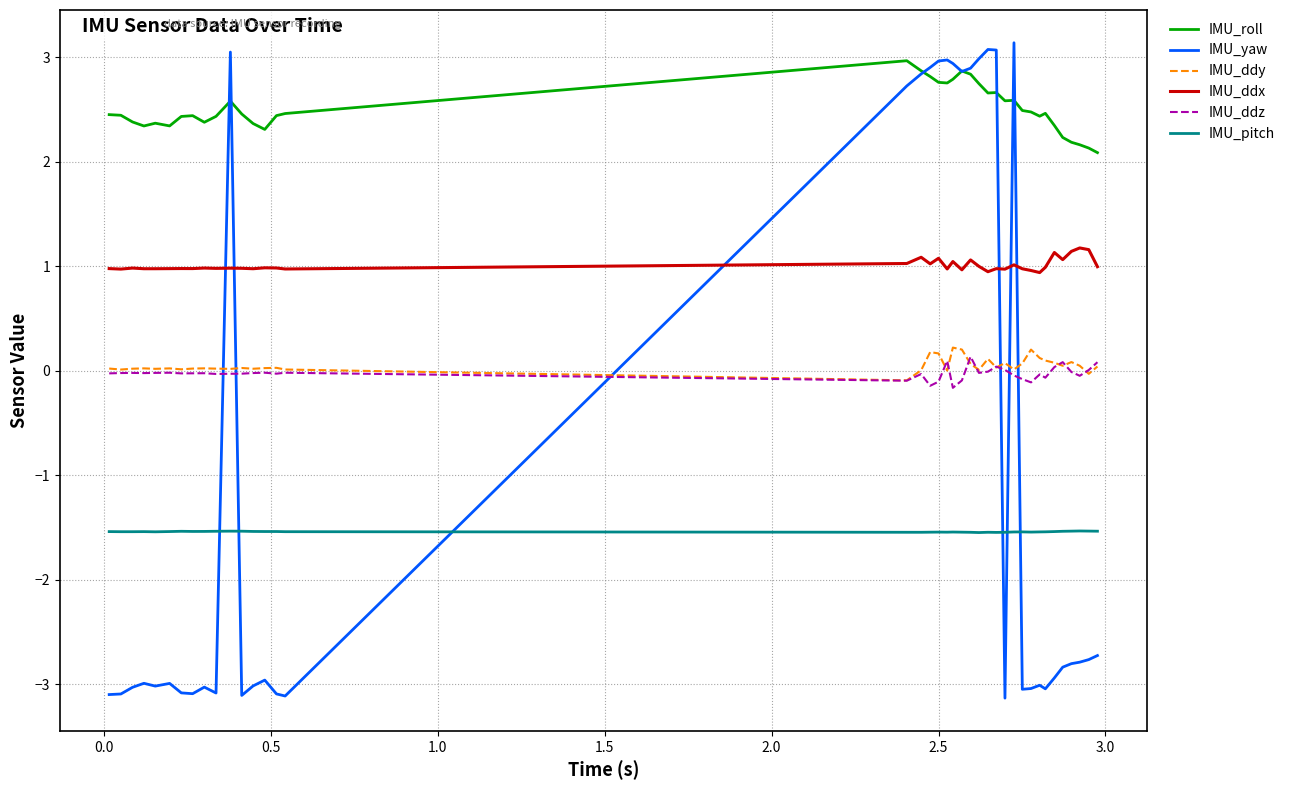

How many intersections are there between IMU_yaw and IMU_ddx?

6